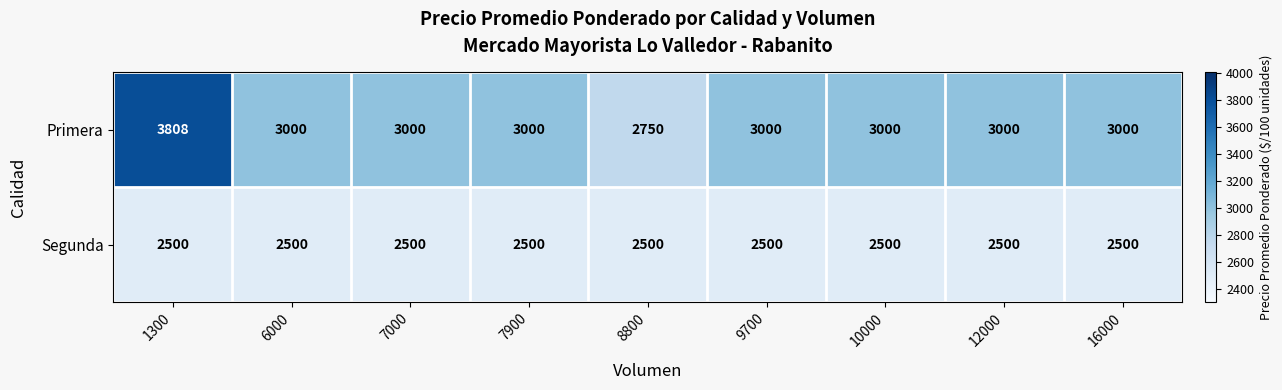

At which category is the sum across all series the highest?

1300